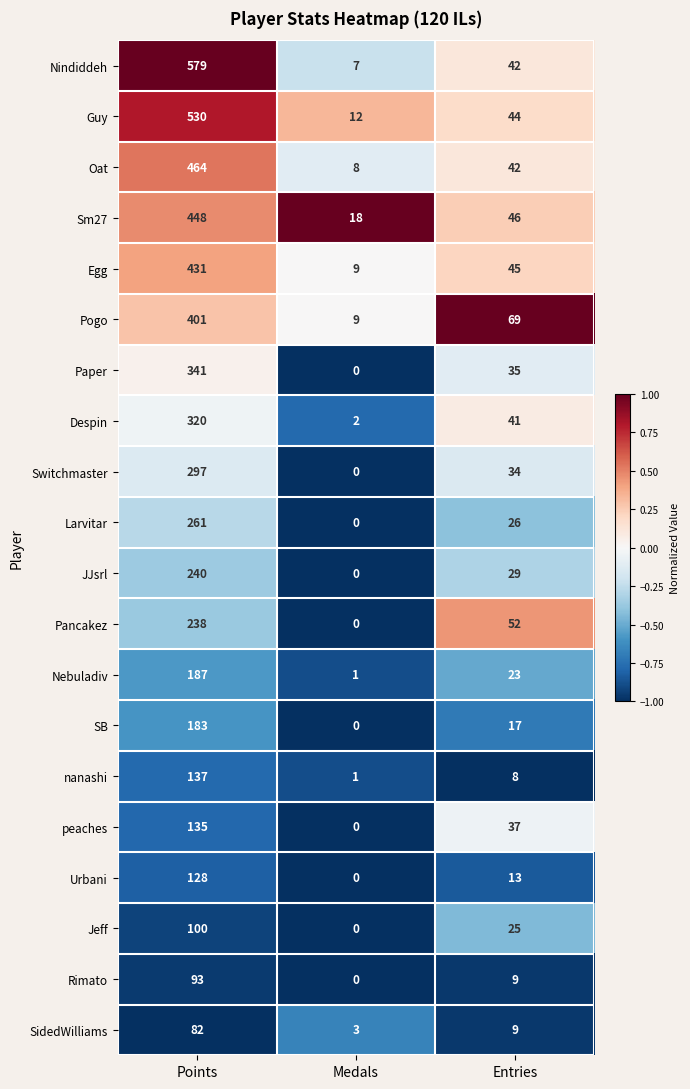

Which series has the largest total across all categories?

Nindiddeh